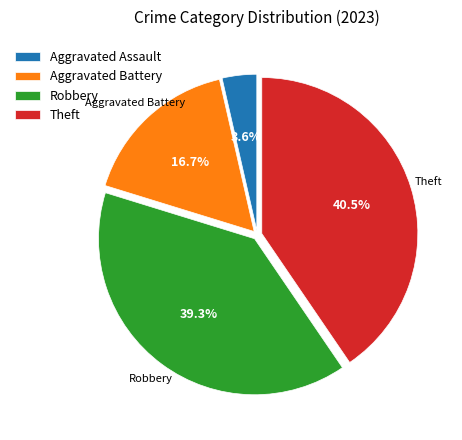

Does Aggravated Assault represent more than half of the total?

No